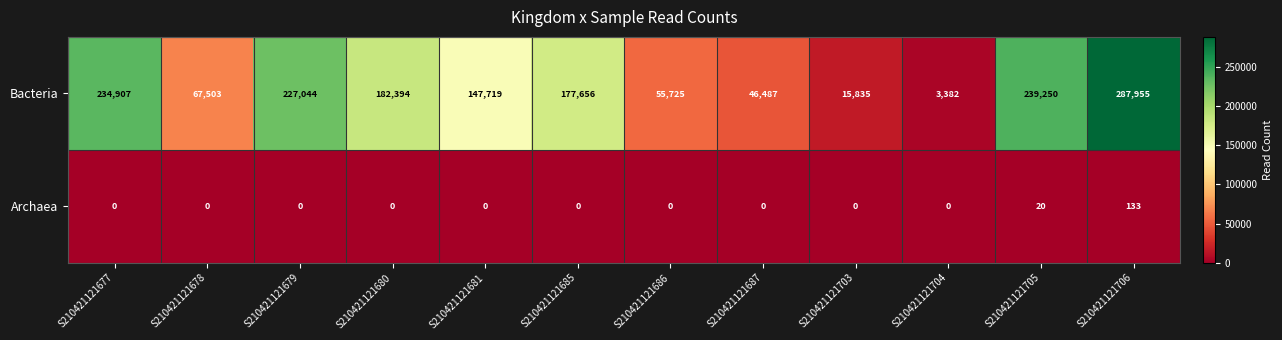

Reading left to right, transcribe all the data shown in this chart.

Bacteria: S210421121677=234907	S210421121678=67503	S210421121679=227044	S210421121680=182394	S210421121681=147719	S210421121685=177656	S210421121686=55725	S210421121687=46487	S210421121703=15835	S210421121704=3382	S210421121705=239250	S210421121706=287955
Archaea: S210421121677=0	S210421121678=0	S210421121679=0	S210421121680=0	S210421121681=0	S210421121685=0	S210421121686=0	S210421121687=0	S210421121703=0	S210421121704=0	S210421121705=20	S210421121706=133